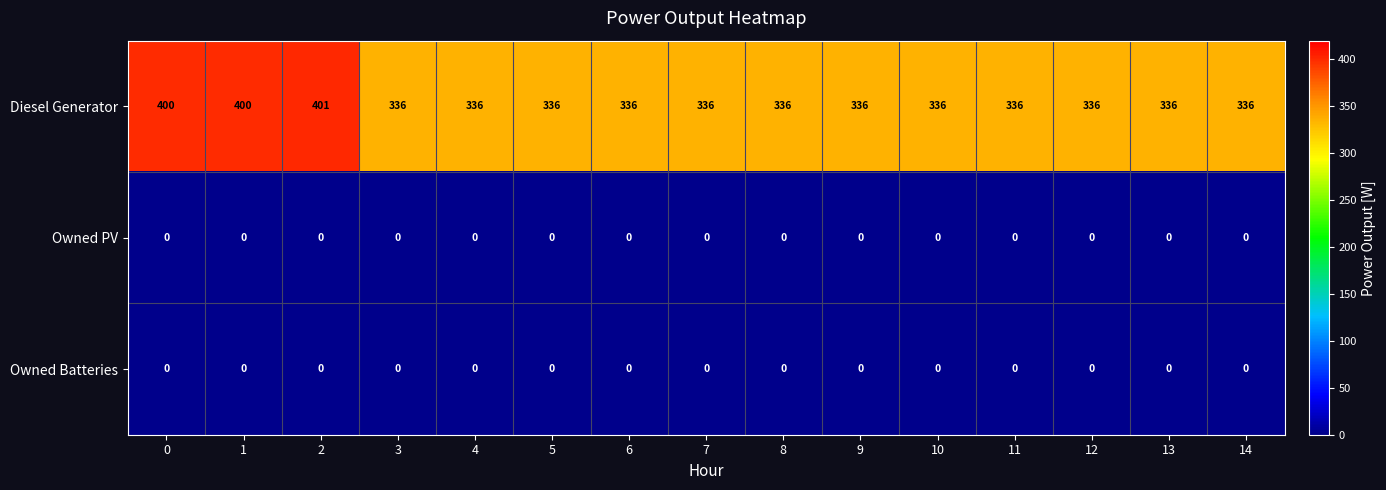

True or false: Owned PV has a value of 0 at 14.

True